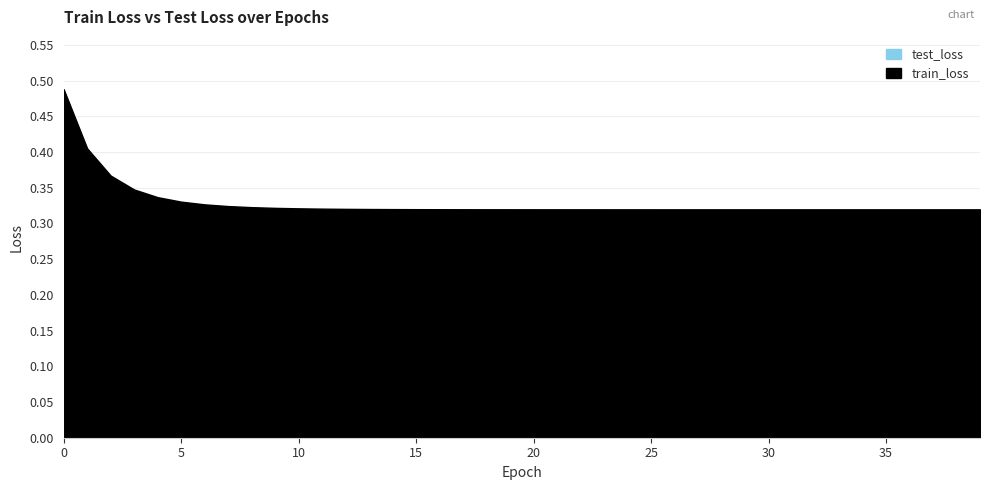

Which series has the largest total across all categories?

train_loss